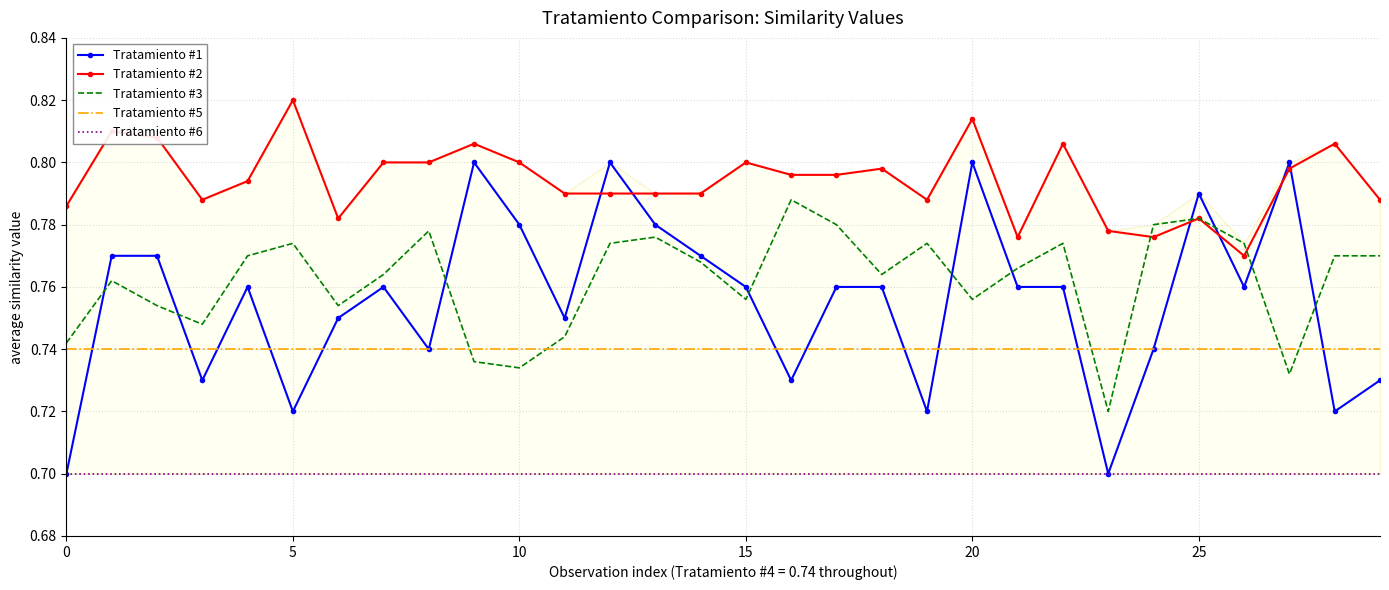

How many intersections are there between Tratamiento #1 and Tratamiento #3?

10